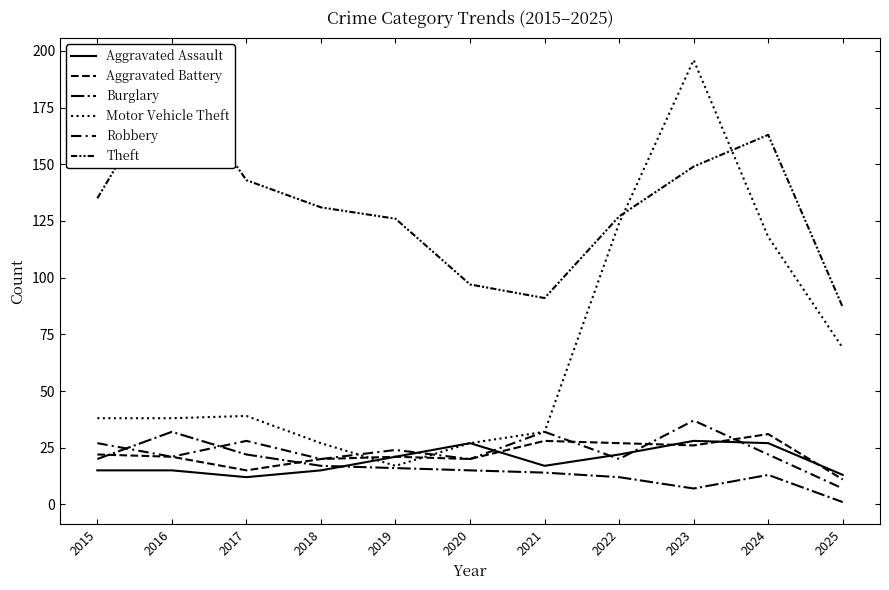

Between 2023 and 2019, which is larger?

2023